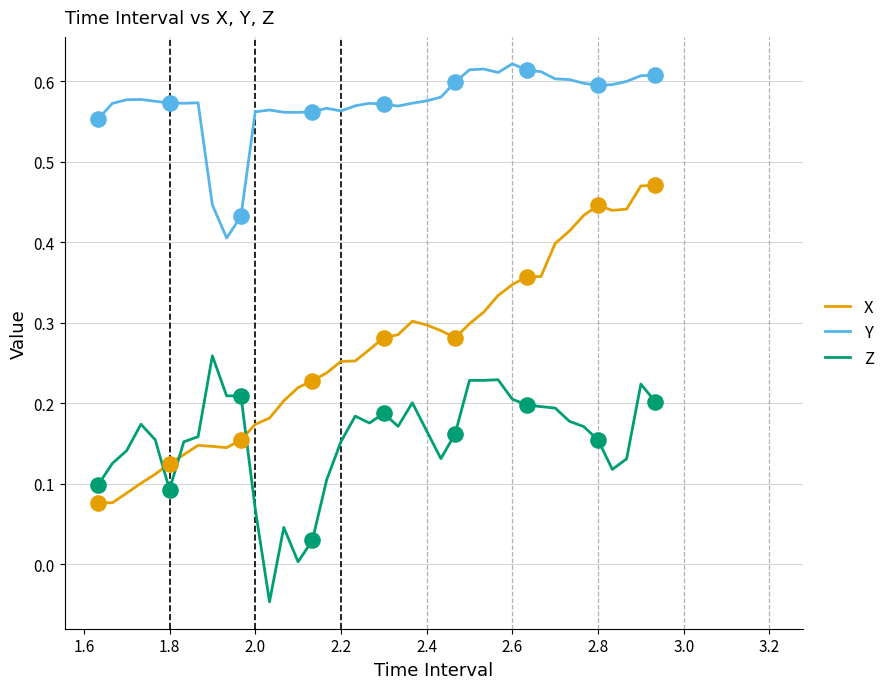

What are all the series names shown in the legend?

X, Y, Z